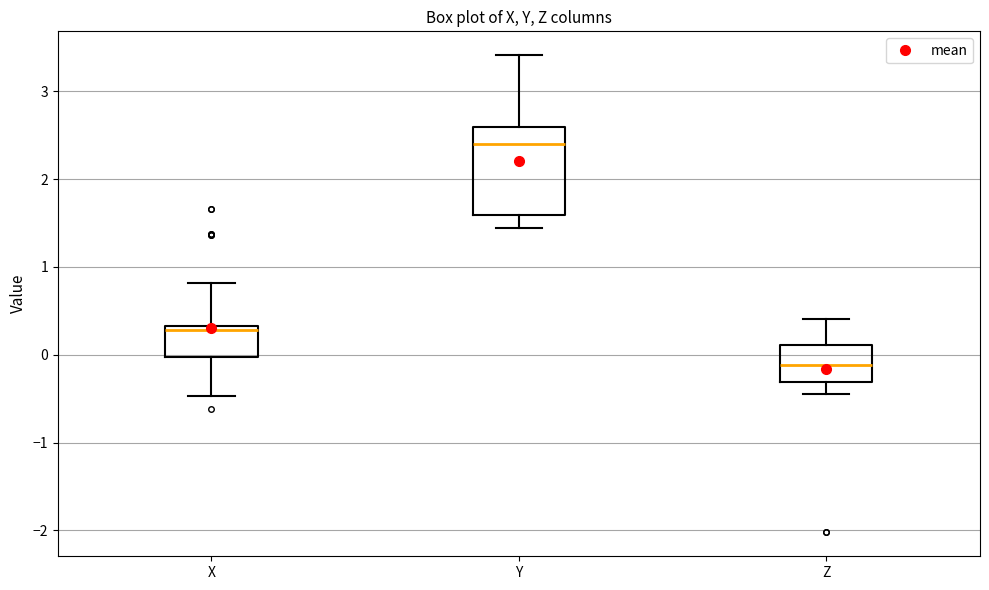

Reading left to right, transcribe this box plot: for each box, give where its median line is, the range the box spans, and where its two whiskers end, as read against the y-axis. The values are not printed on the chart, so give them approximately, as read against the axis.

X: median 0.3 (just below the box's upper edge), box 0.0 to 0.3, whiskers -0.5 to 0.8
Y: median 2.4, box 1.6 to 2.6, whiskers 1.4 to 3.4
Z: median -0.1, box -0.3 to 0.1, whiskers -0.4 to 0.4